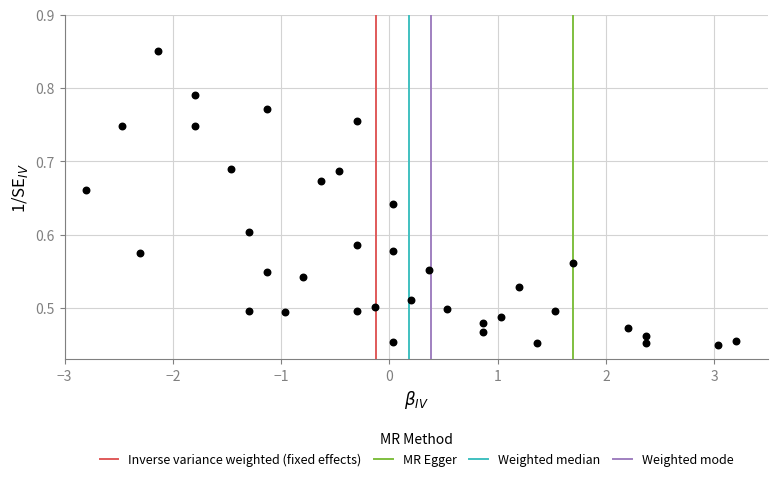

What is the range of Y values (max minus min)?

0.4